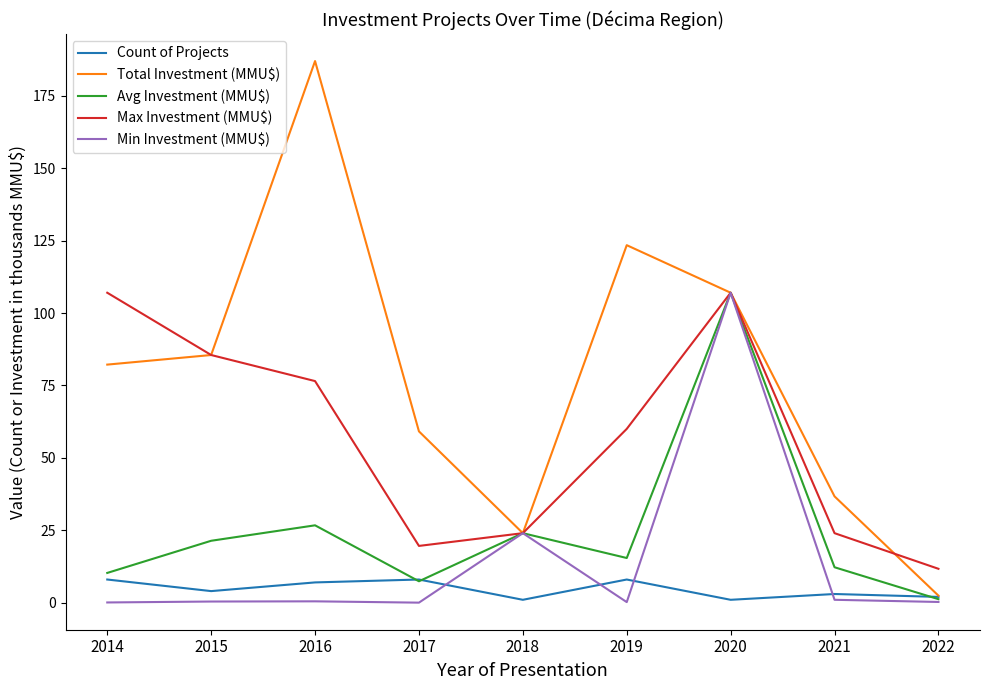

At which category does Total Investment (MMU$) reach its first local peak?

2016